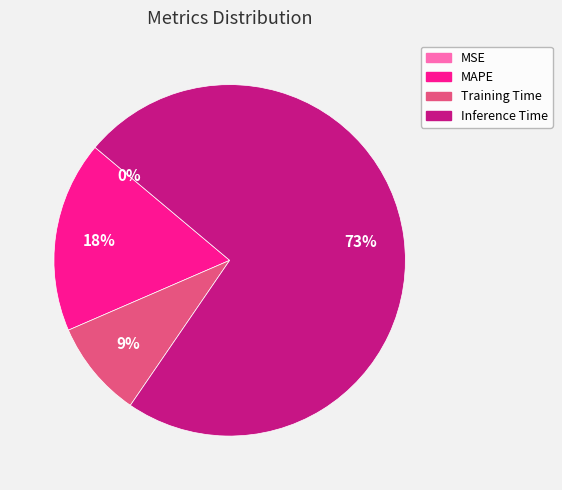

To the nearest percent, what is the average slice percentage?

25%